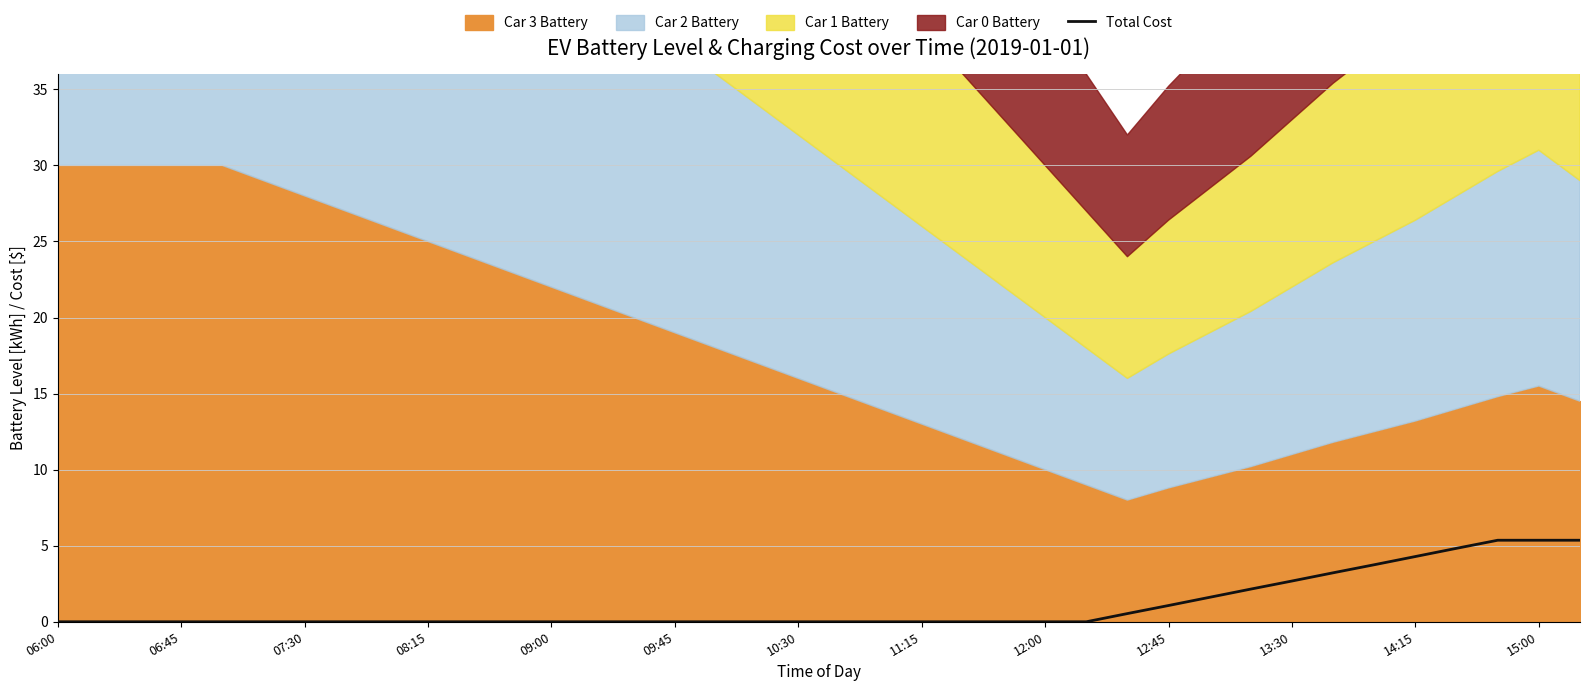

True or false: Total Cost has a value of 6.0 at 14:15.

False